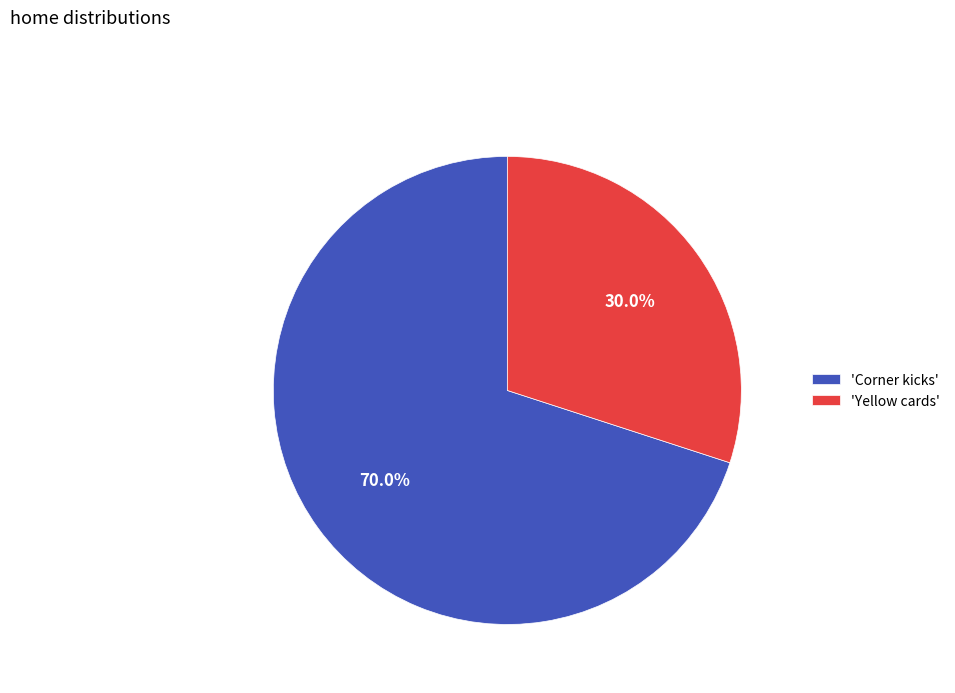

What is the ratio of the value at 'Corner kicks' to the value at 'Yellow cards'?

2.3